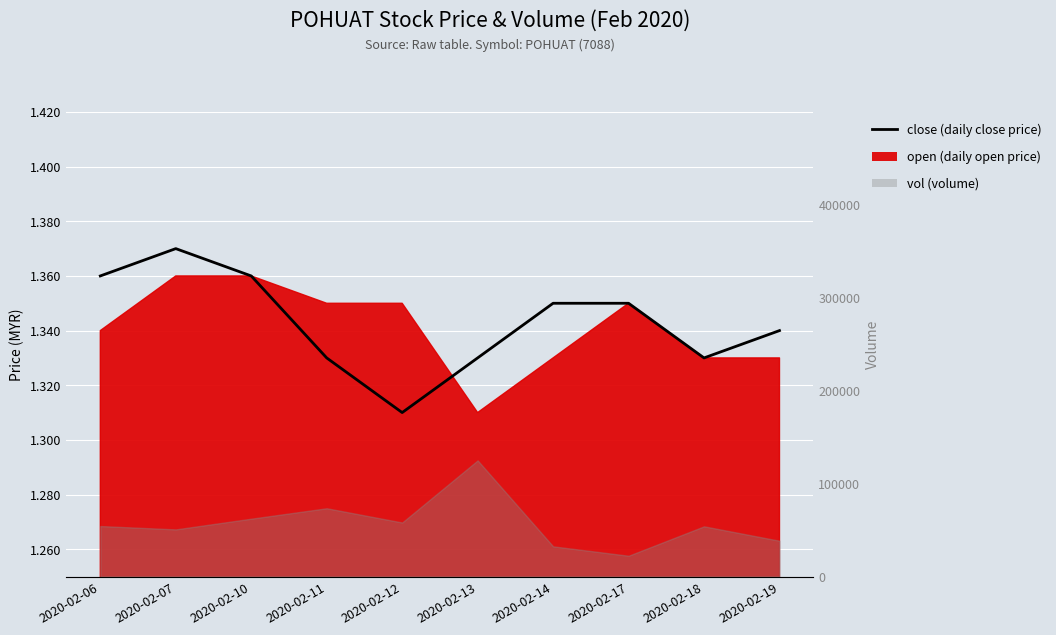

Rank the categories by value from highest to lowest.

2020-02-07, 2020-02-06, 2020-02-10, 2020-02-14, 2020-02-17, 2020-02-19, 2020-02-11, 2020-02-13, 2020-02-18, 2020-02-12